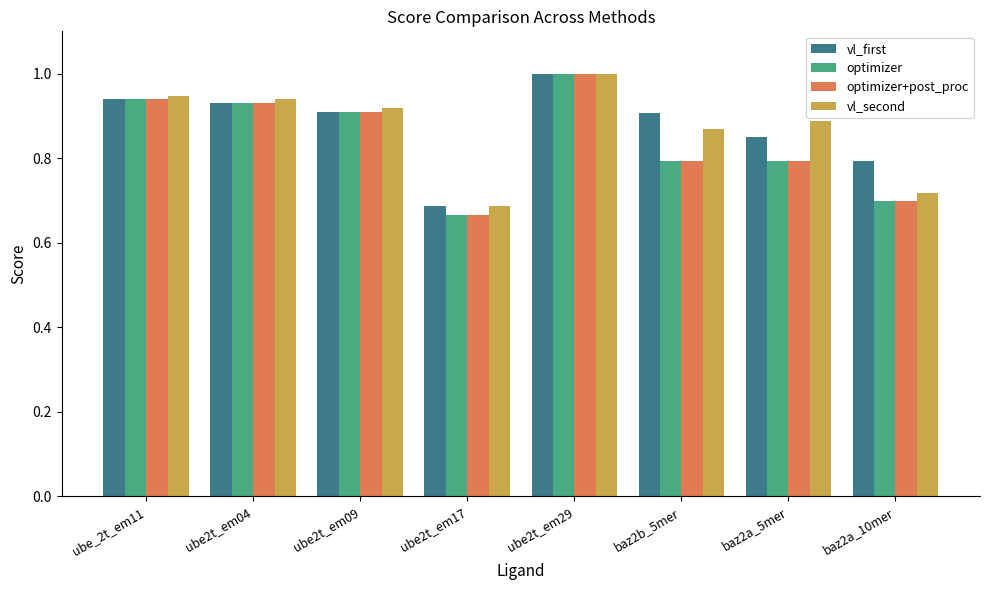

The optimizer+post_proc series shows 1.4 at ube2t_em04. True or false?

False